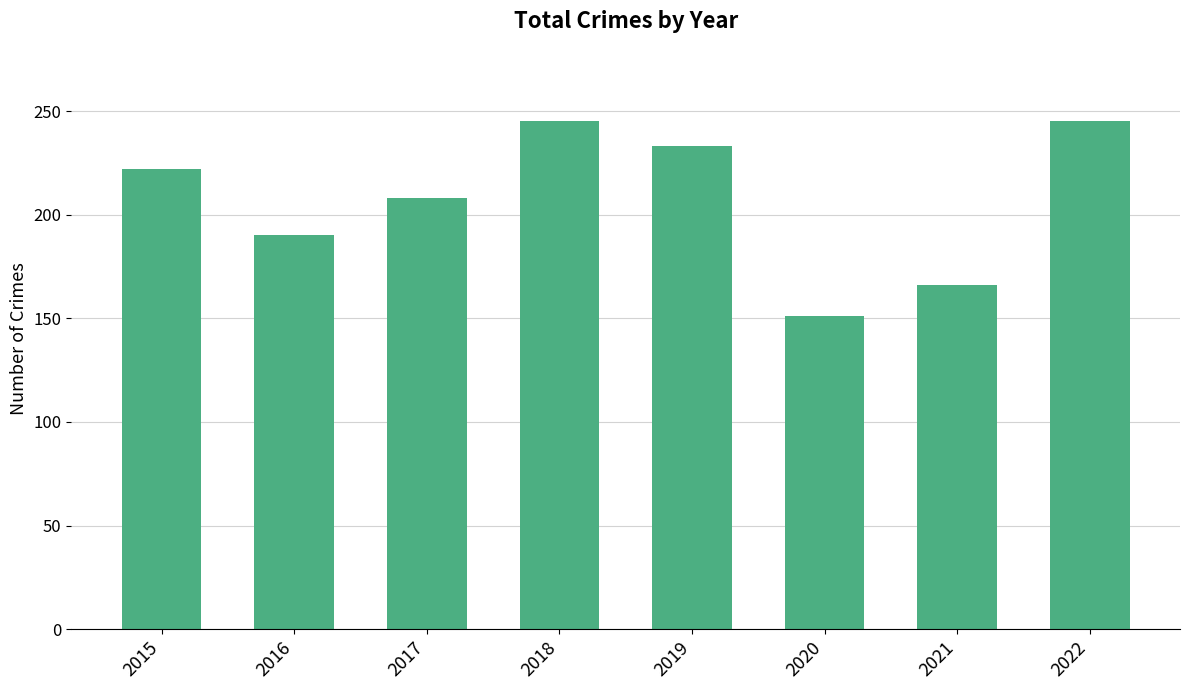

Is it true that the value at 2019 is 58?

False